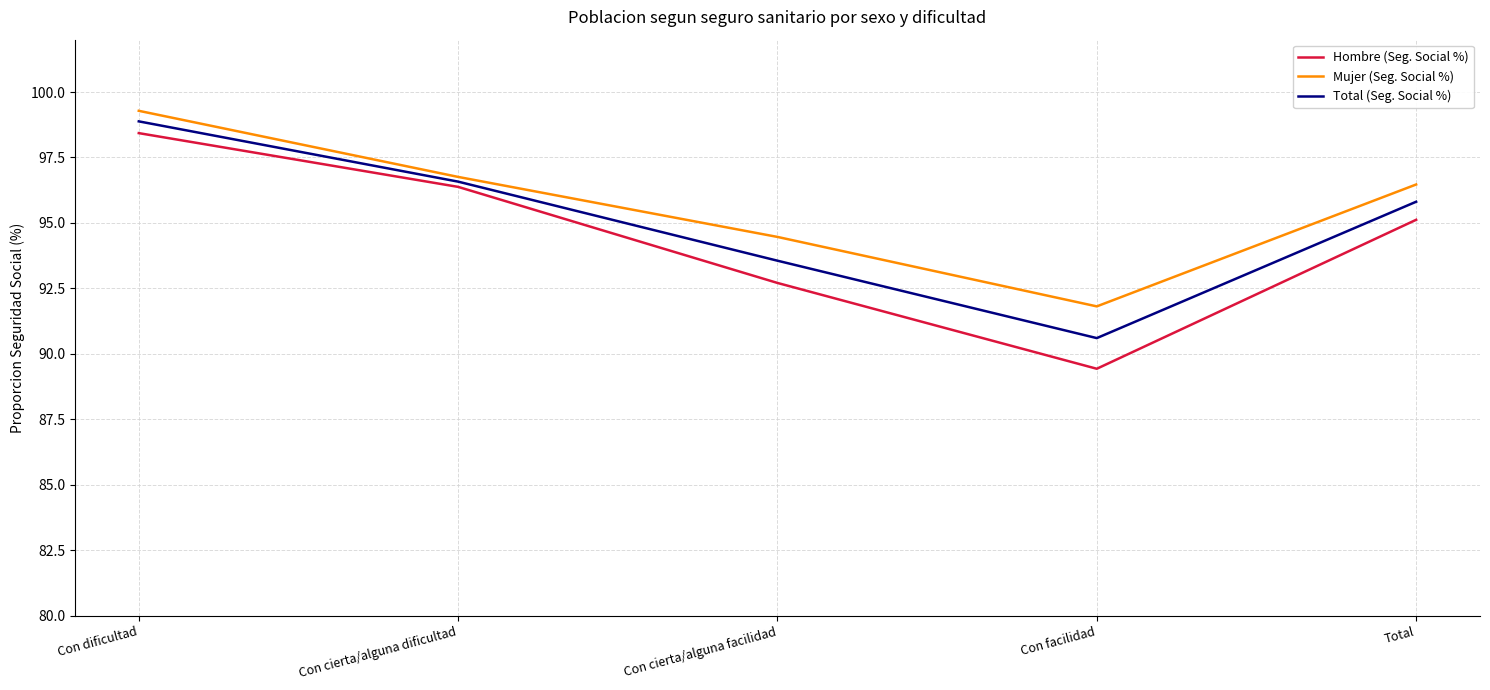

At which label is Hombre (Seg. Social %) closest to 93?

Con cierta/alguna facilidad